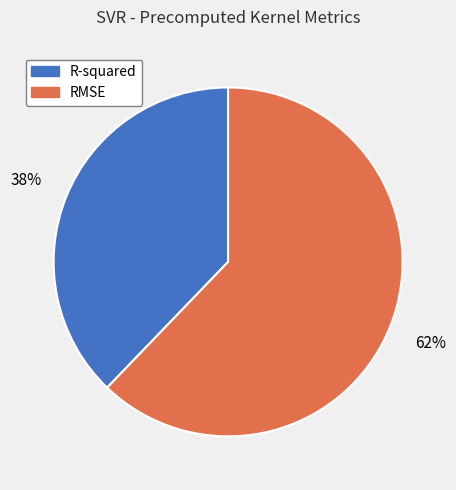

Which slice is the smallest?

R-squared